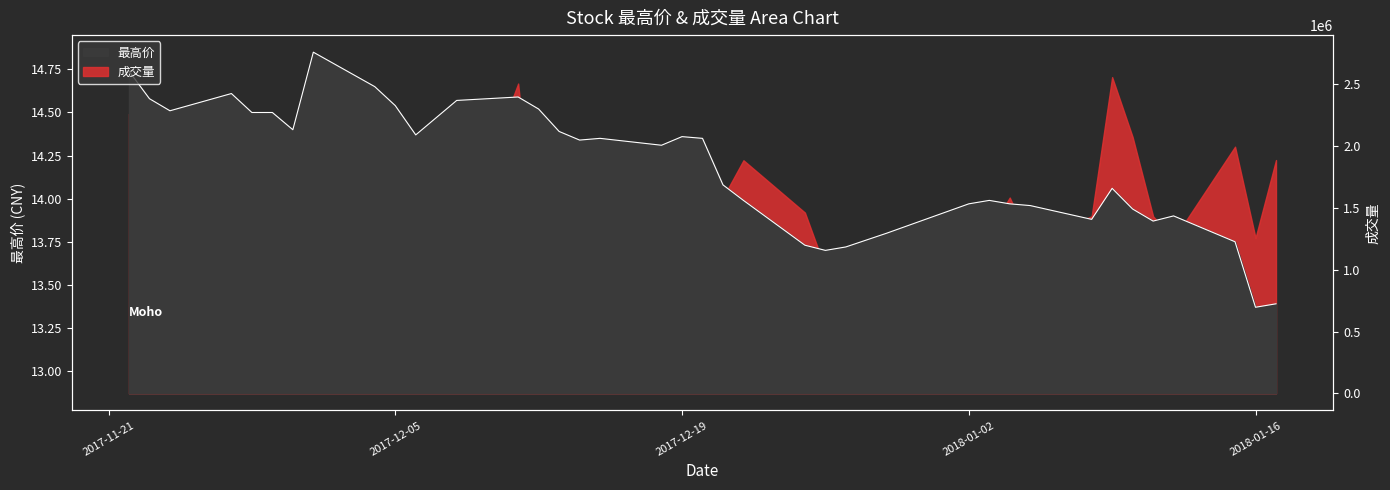

Where does the data first go above 14?

2017-11-21